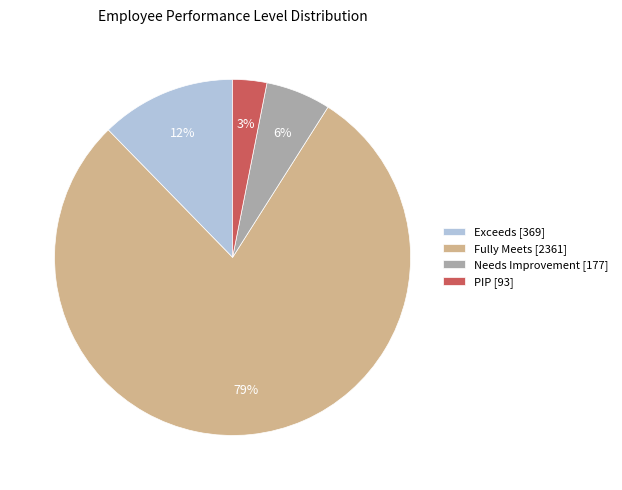

Is it true that Needs Improvement is 18% of the pie?

False